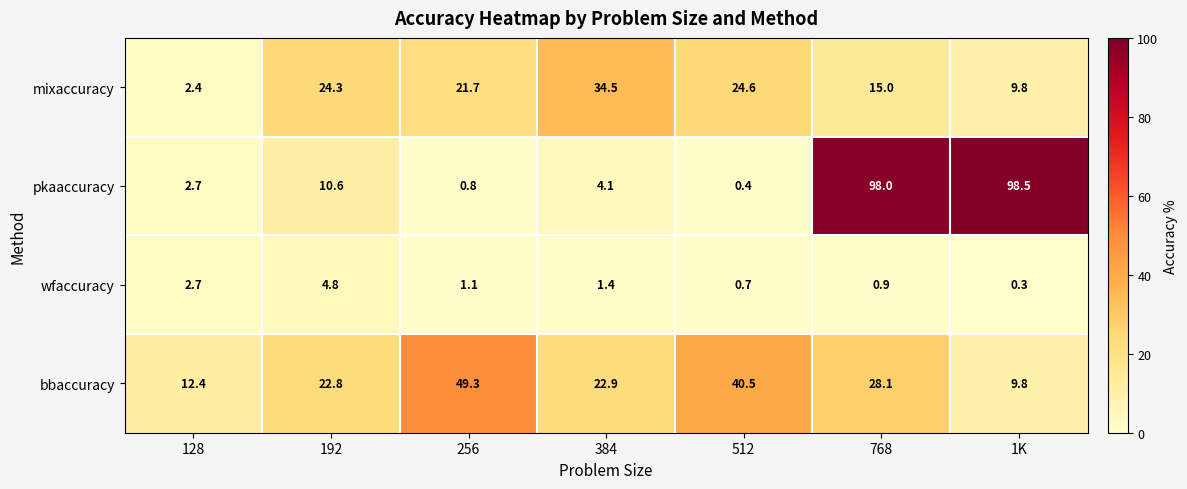

What is the average value of the pkaaccuracy series?

30.7